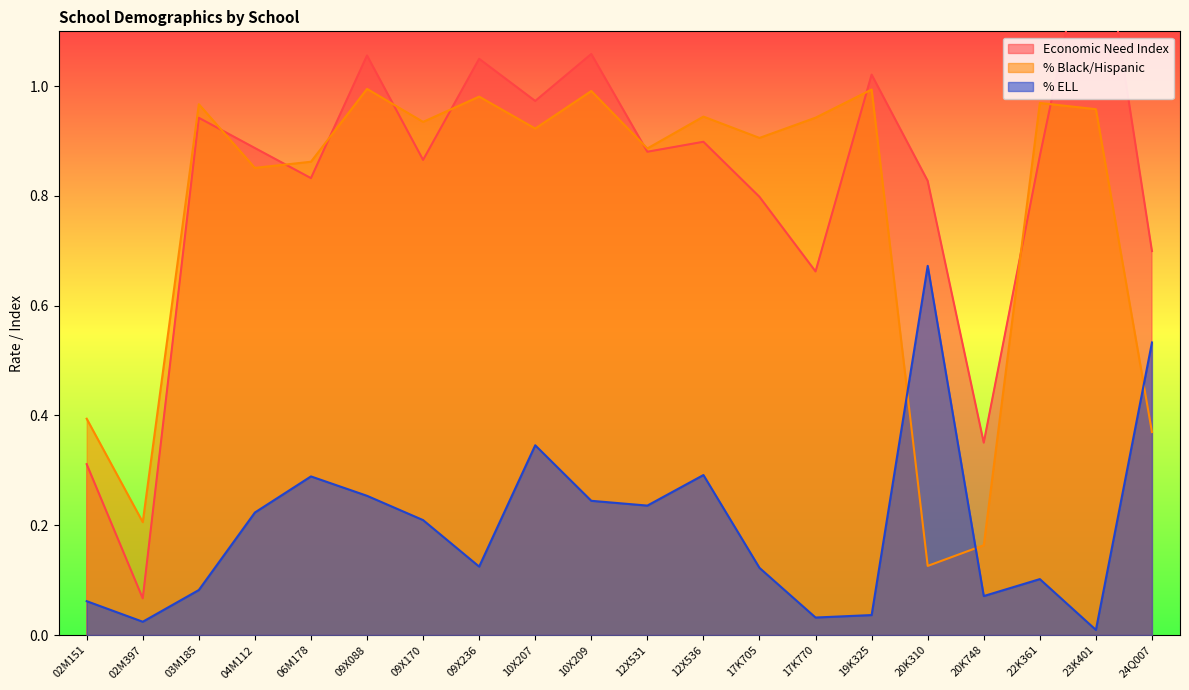

Where is the first local minimum for % Black/Hispanic?

02M397